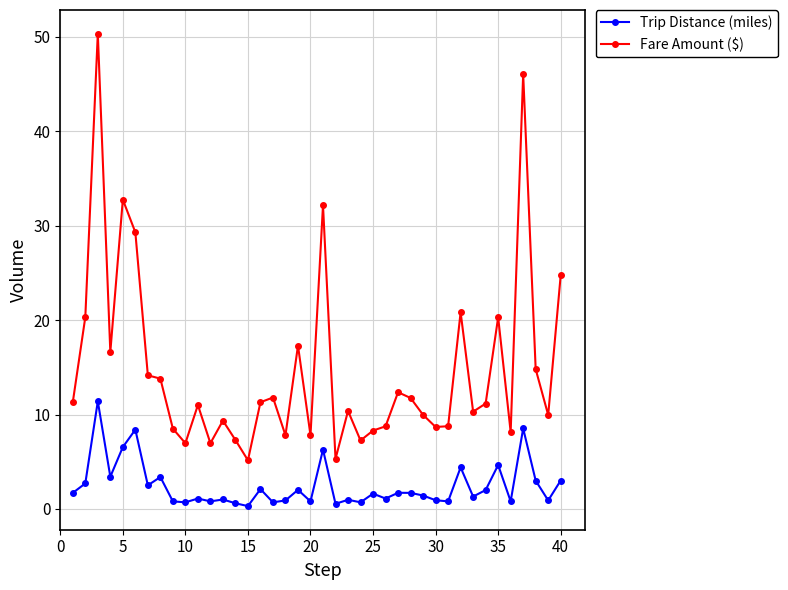

How many lines are shown in the chart?

2